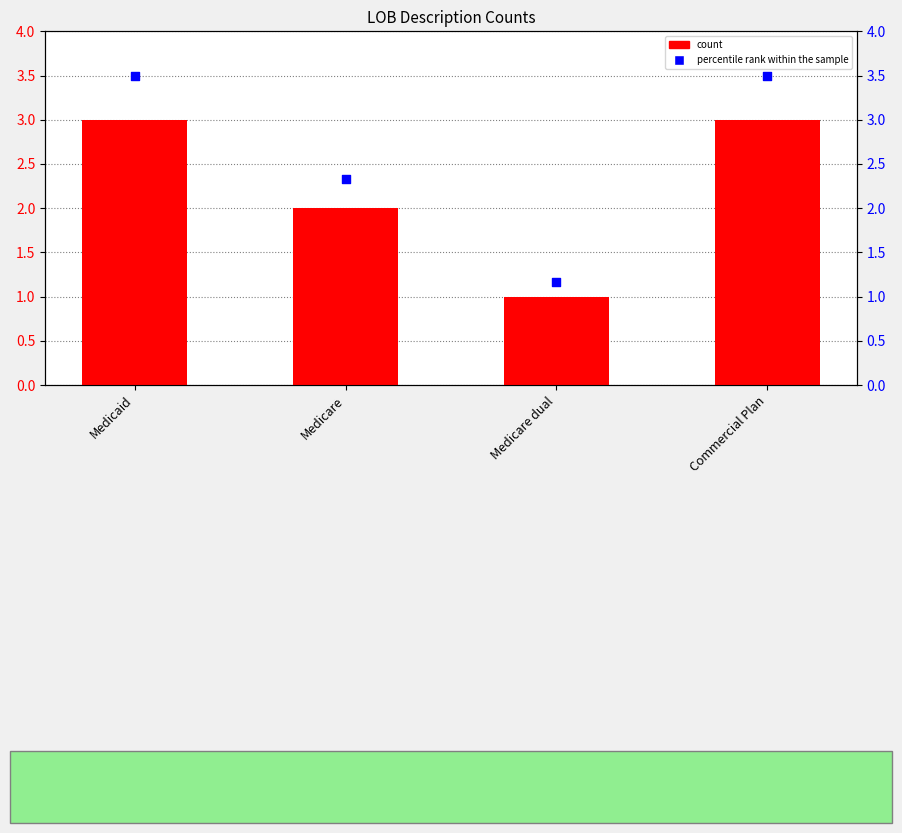

At which category is the sum across all series the highest?

Medicaid